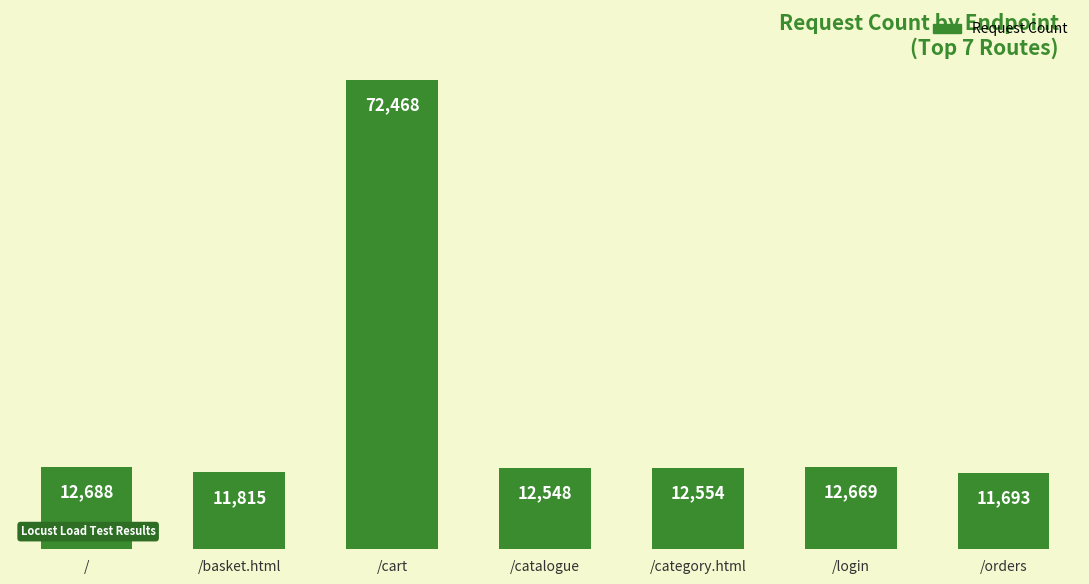

What value does the data have at /, to the nearest 100?

12700